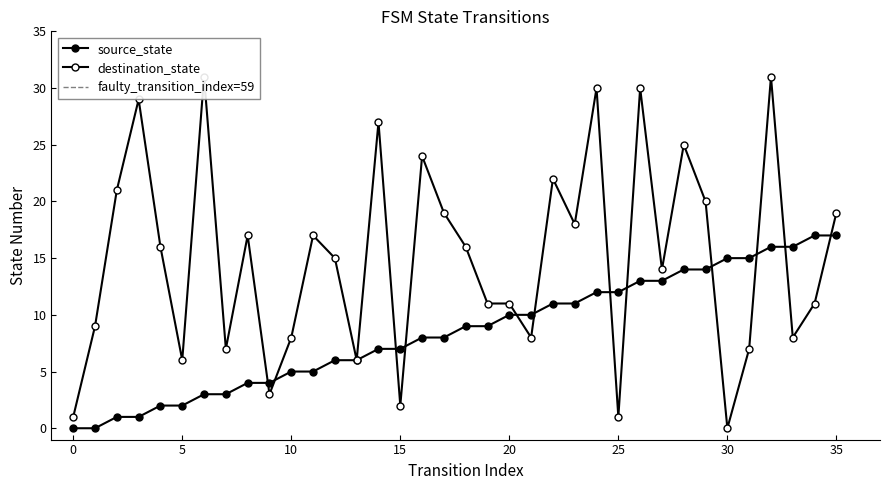

At how many categories does at least one series exceed 0?

36